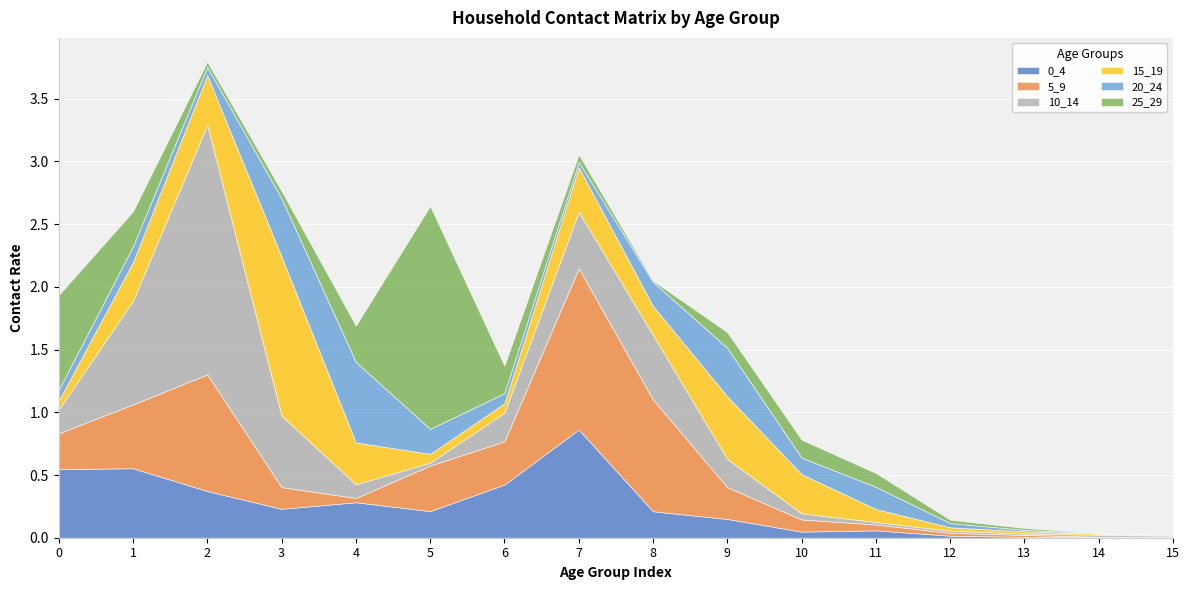

What is the value of the 0_4 point at the 7th from the left?

0.4